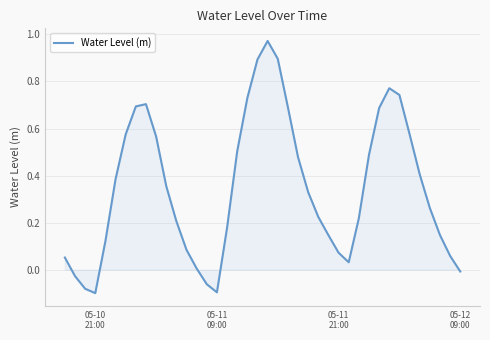

What is the difference between the maximum and minimum values?

1.1